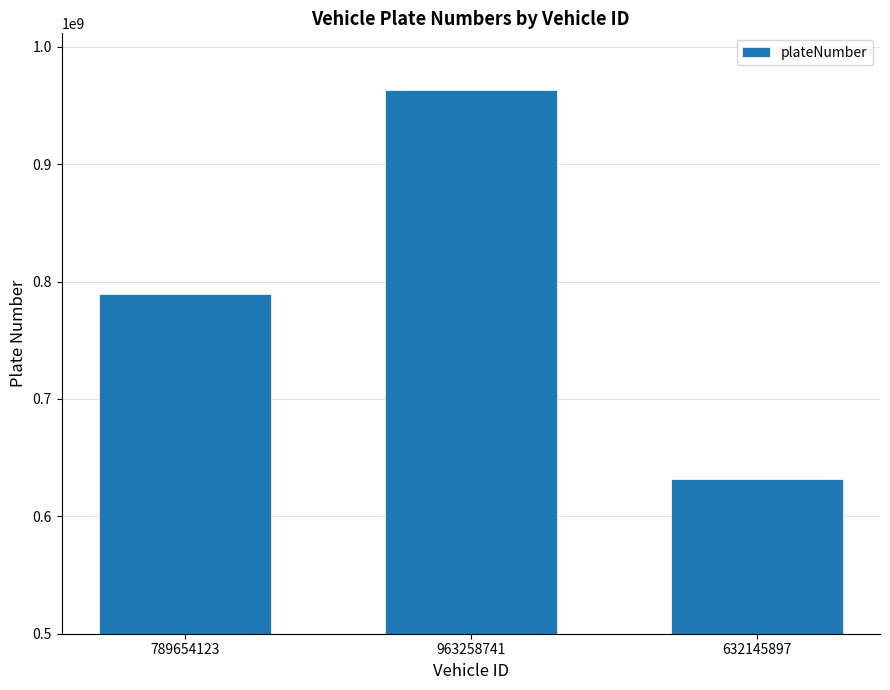

Reading left to right, what are all the values shown in this chart?

789654123	963258741	632145897